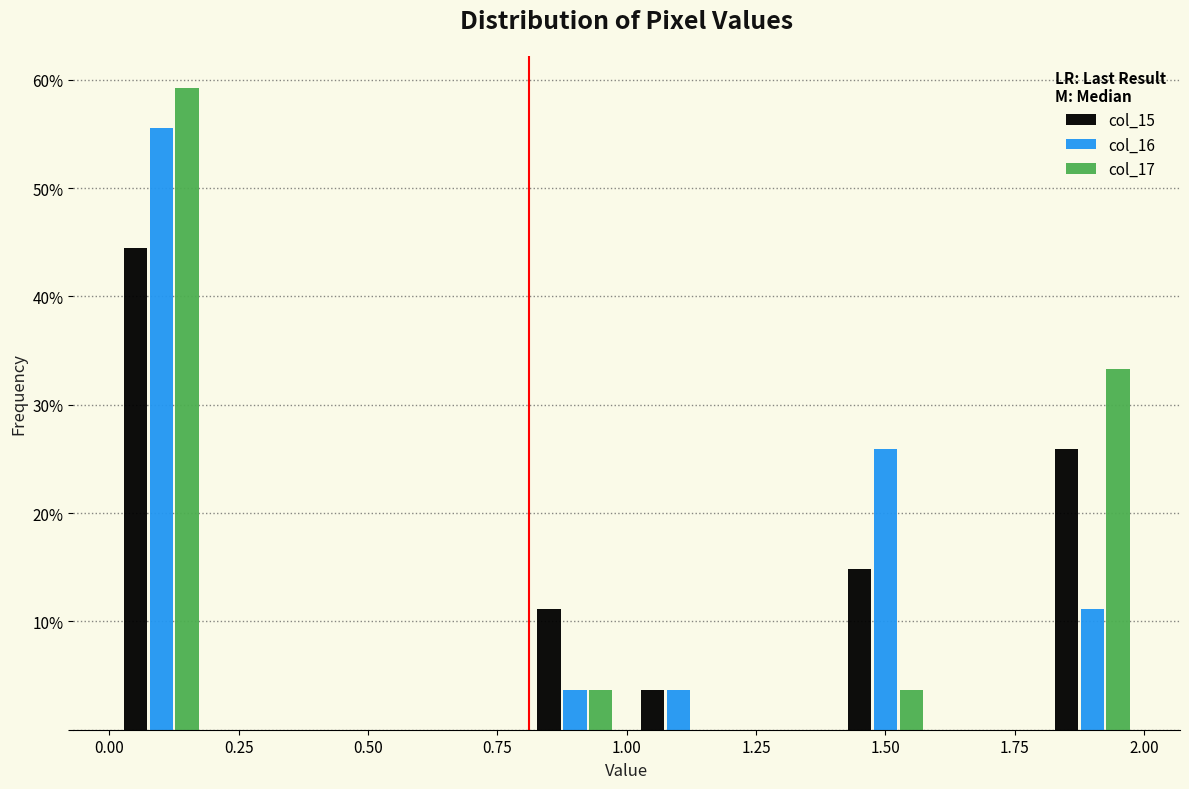

Reading left to right, list every range on the x-axis with the height of the bar of each series over it. The values are not printed on the chart, so give them approximately, as read against the axis.

0.0 to 0.2: col_15=44	col_16=56	col_17=59
0.2 to 0.4: col_15=0	col_16=0	col_17=0
0.4 to 0.6: col_15=0	col_16=0	col_17=0
0.6 to 0.8: col_15=0	col_16=0	col_17=0
0.8 to 1.0: col_15=11	col_16=4	col_17=4
1.0 to 1.2: col_15=4	col_16=4	col_17=0
1.2 to 1.4: col_15=0	col_16=0	col_17=0
1.4 to 1.6: col_15=15	col_16=26	col_17=4
1.6 to 1.8: col_15=0	col_16=0	col_17=0
1.8 to 2.0: col_15=26	col_16=11	col_17=33